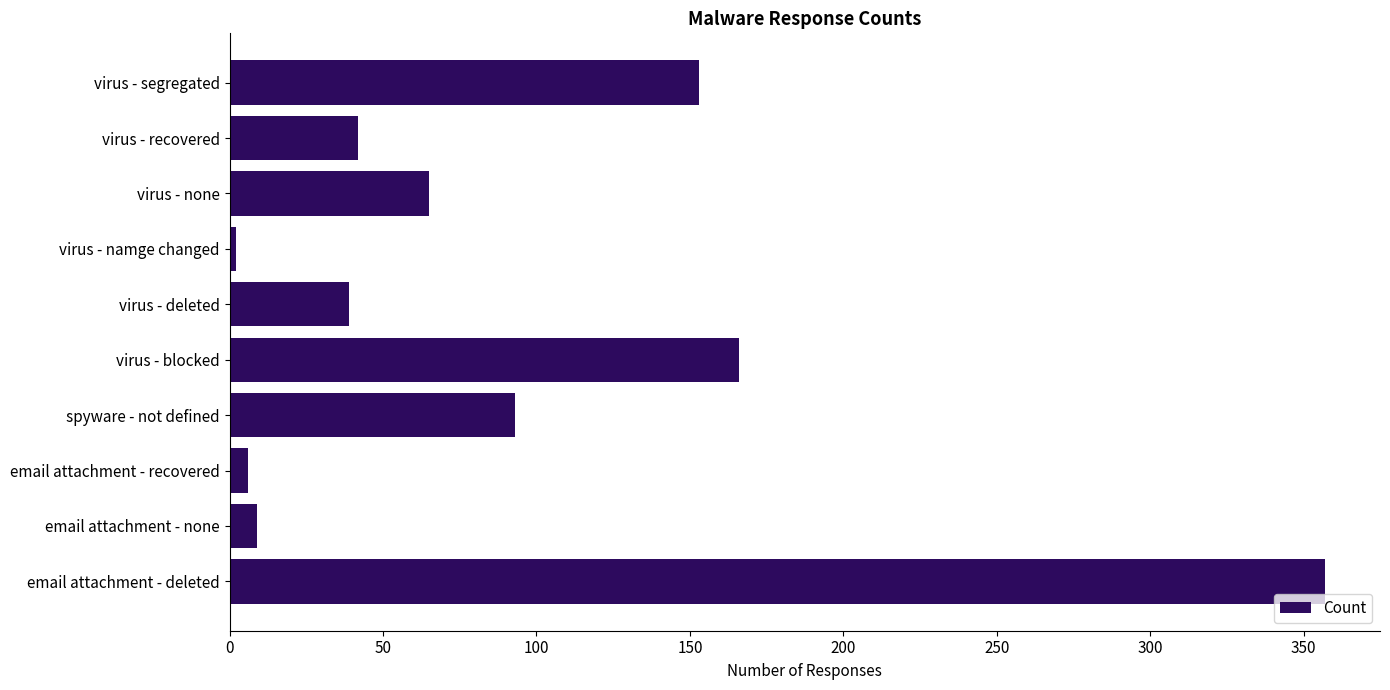

What is the difference between the maximum and minimum values?

355